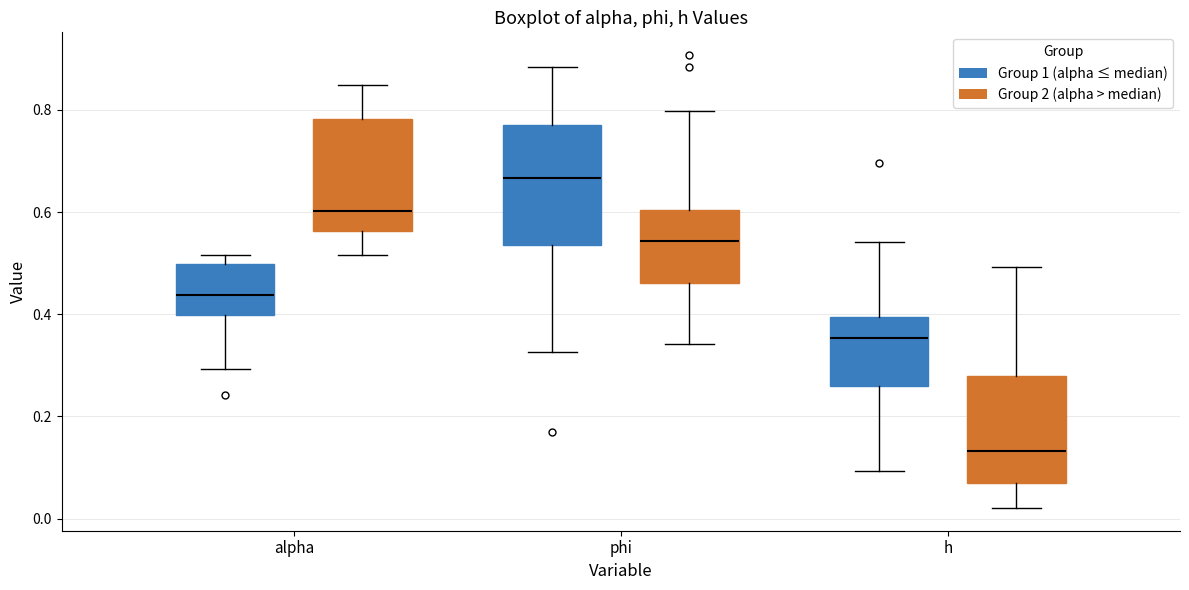

Reading left to right, read every box against the y-axis: the position of its median line, the range the box covers, and the ends of its whiskers. The values are not printed on the chart, so give them approximately, as read against the axis.

alpha (Group 1 (alpha ≤ median)): median 0.44, box 0.40 to 0.50, whiskers 0.30 to 0.52
alpha (Group 2 (alpha > median)): median 0.60, box 0.56 to 0.78, whiskers 0.52 to 0.84
phi (Group 1 (alpha ≤ median)): median 0.66, box 0.54 to 0.76, whiskers 0.32 to 0.88
phi (Group 2 (alpha > median)): median 0.54, box 0.46 to 0.60, whiskers 0.34 to 0.80
h (Group 1 (alpha ≤ median)): median 0.36, box 0.26 to 0.40, whiskers 0.10 to 0.54
h (Group 2 (alpha > median)): median 0.14, box 0.08 to 0.28, whiskers 0.02 to 0.50